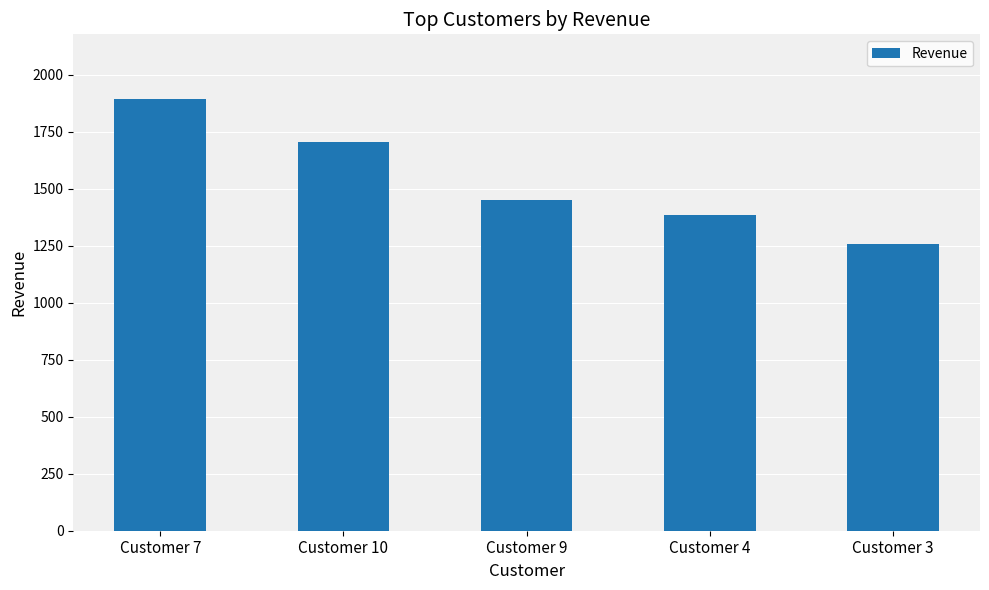

True or false: the data shows 1921 at Customer 9.

False